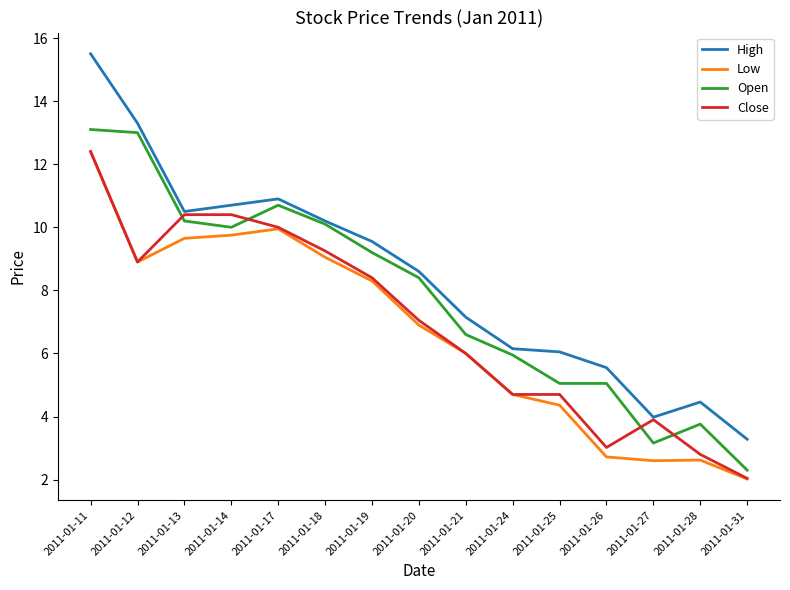

Count the number of categories in the chart.

15